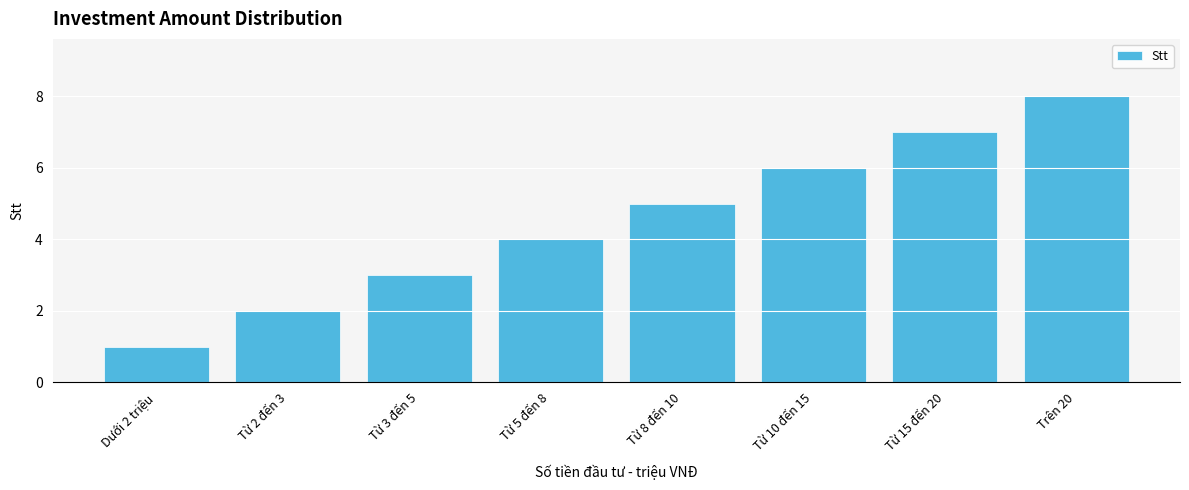

What is the difference between the maximum and second lowest values?

6